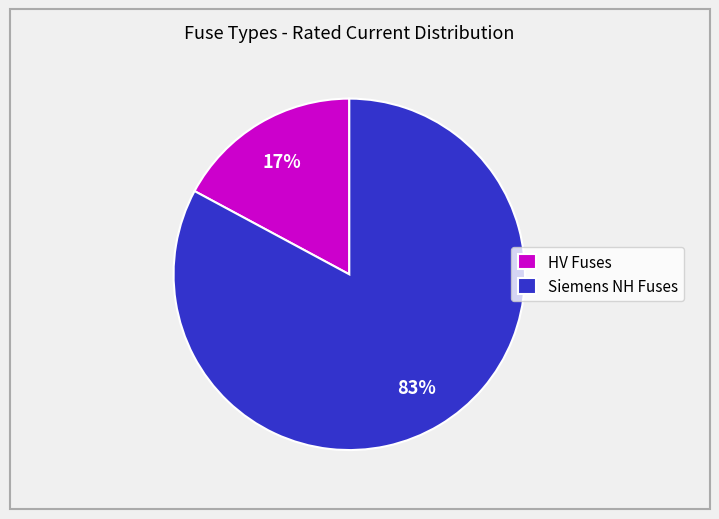

How many slices are in this pie chart?

2